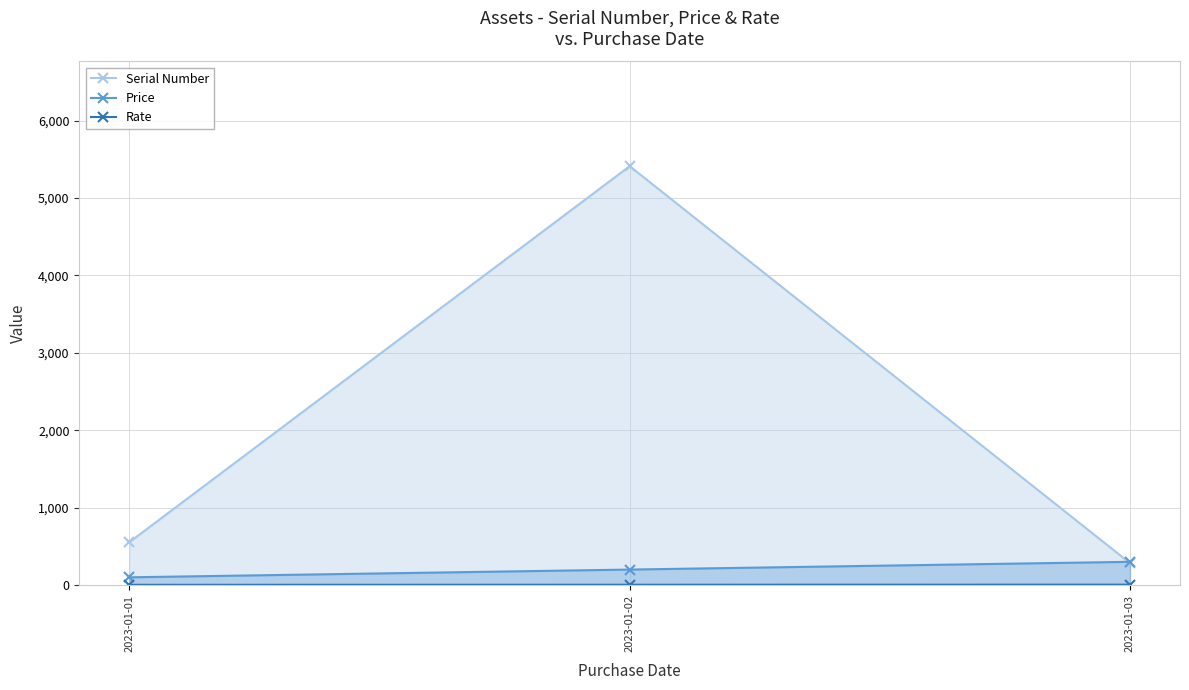

At which label does Serial Number first exceed 554?

2023-01-02